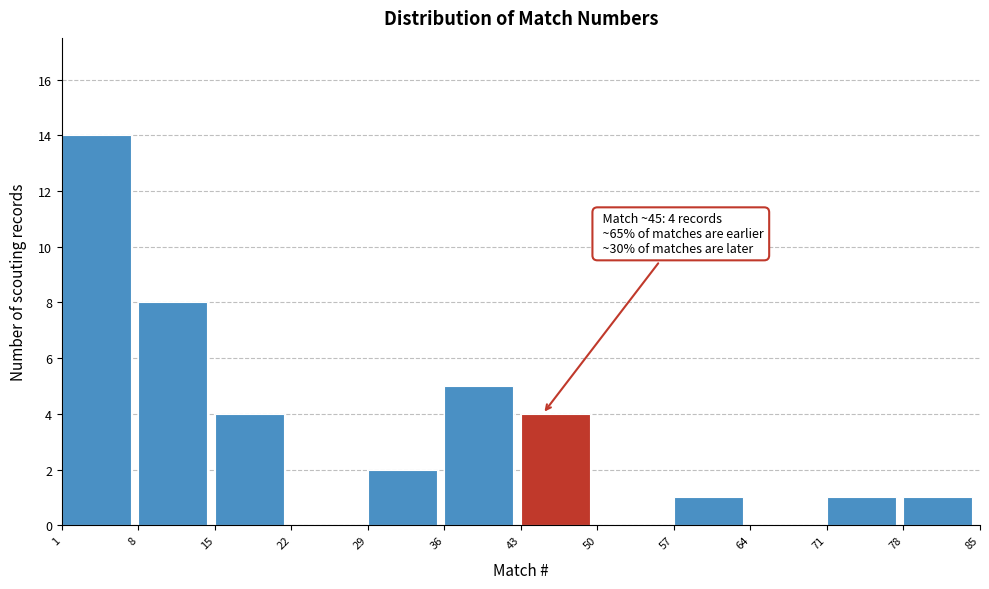

Over which range of the x-axis is the bar tallest?

1 to 8